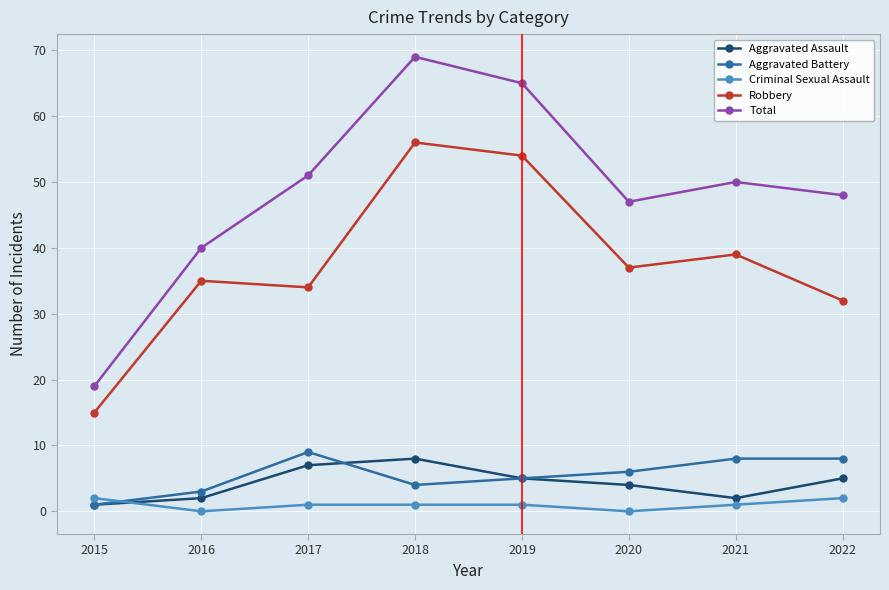

Count the number of categories in the chart.

8